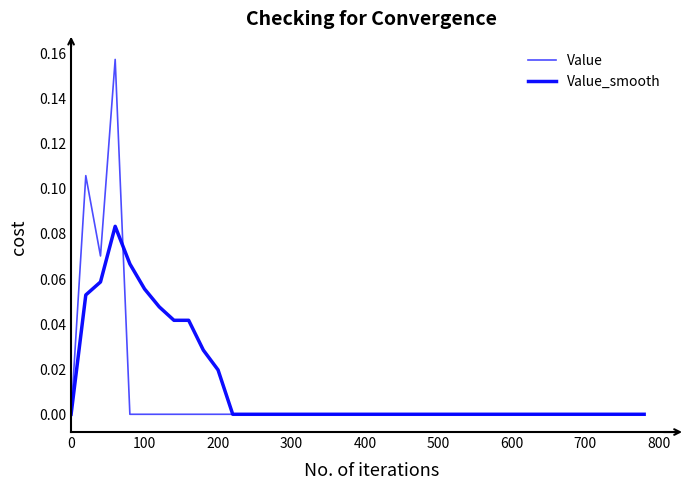

How many lines are shown in the chart?

2